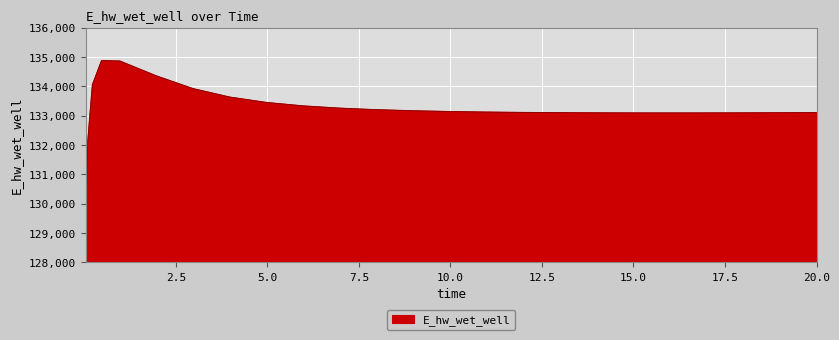

What is the greatest value displayed?

134879.0